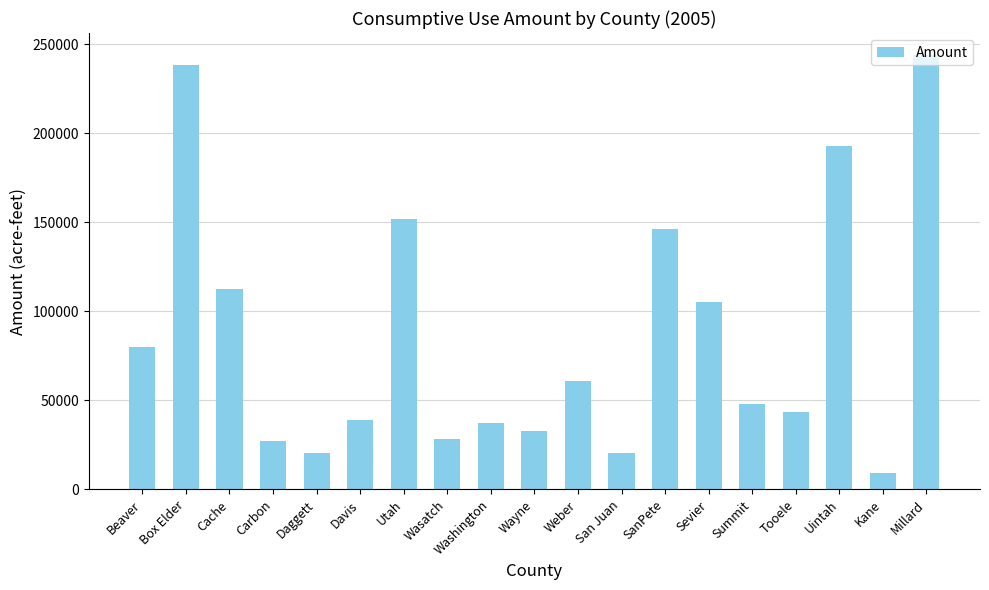

What is the sum of the values at Cache and Box Elder?

350957.2